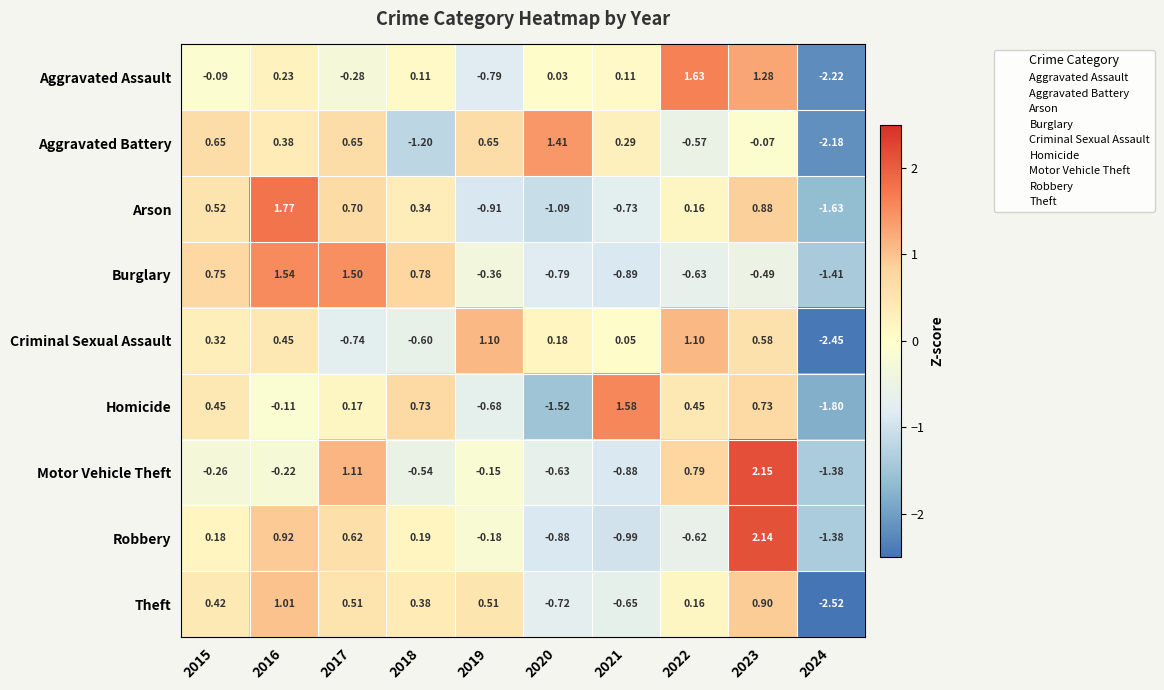

Is the value of Aggravated Assault at 2022 greater than the value of Criminal Sexual Assault at 2017?

Yes